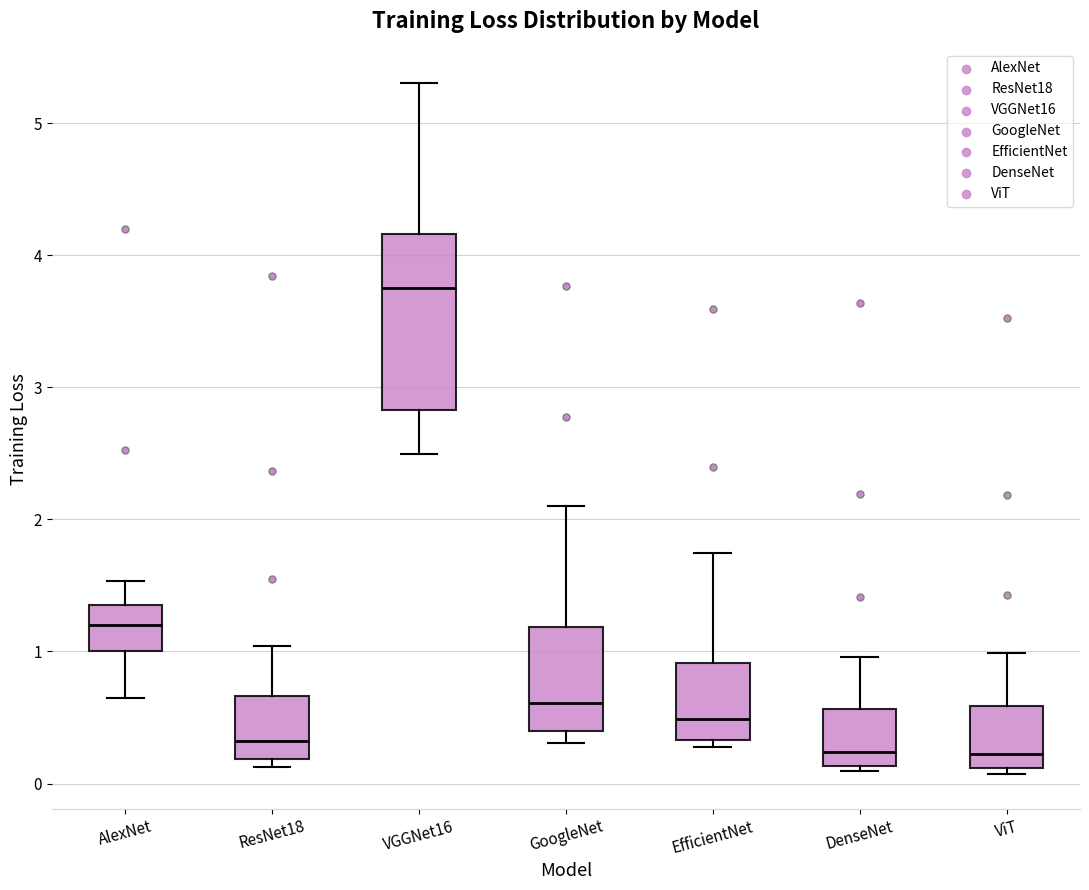

Reading left to right, transcribe this box plot: for each box, give where its median line is, the range the box spans, and where its two whiskers end, as read against the y-axis. The values are not printed on the chart, so give them approximately, as read against the axis.

AlexNet: median 1.2, box 1.0 to 1.4, whiskers 0.6 to 1.5
ResNet18: median 0.3, box 0.2 to 0.7, whiskers 0.1 to 1.0
VGGNet16: median 3.8, box 2.8 to 4.2, whiskers 2.5 to 5.3
GoogleNet: median 0.6, box 0.4 to 1.2, whiskers 0.3 to 2.1
EfficientNet: median 0.5, box 0.3 to 0.9, whiskers 0.3 (just below the box's lower edge) to 1.7
DenseNet: median 0.2, box 0.1 to 0.6, whiskers 0.1 (just below the box's lower edge) to 1.0
ViT: median 0.2, box 0.1 to 0.6, whiskers 0.1 (just below the box's lower edge) to 1.0